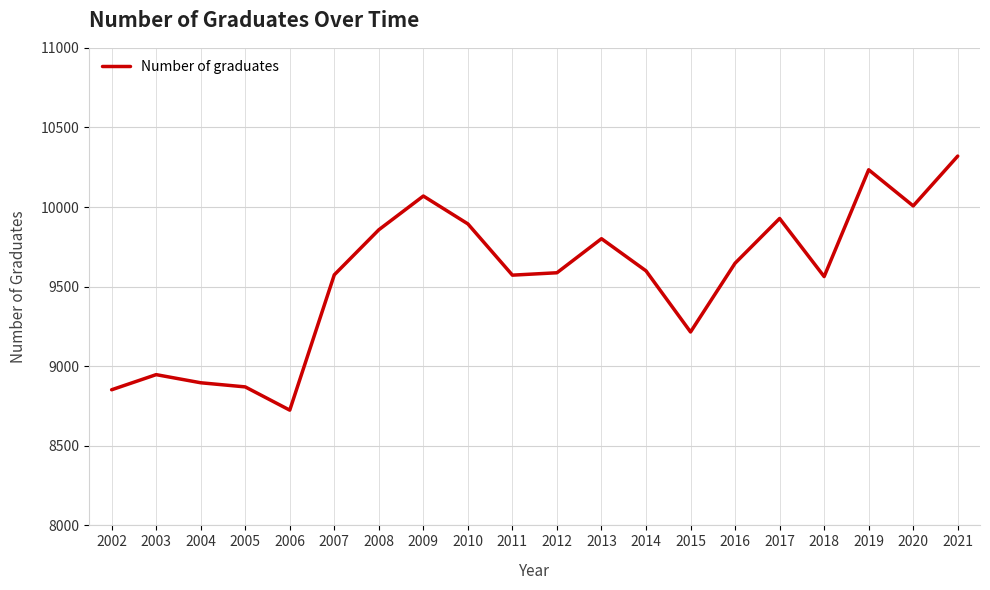

Is it true that the value at 2005 is 2124?

False